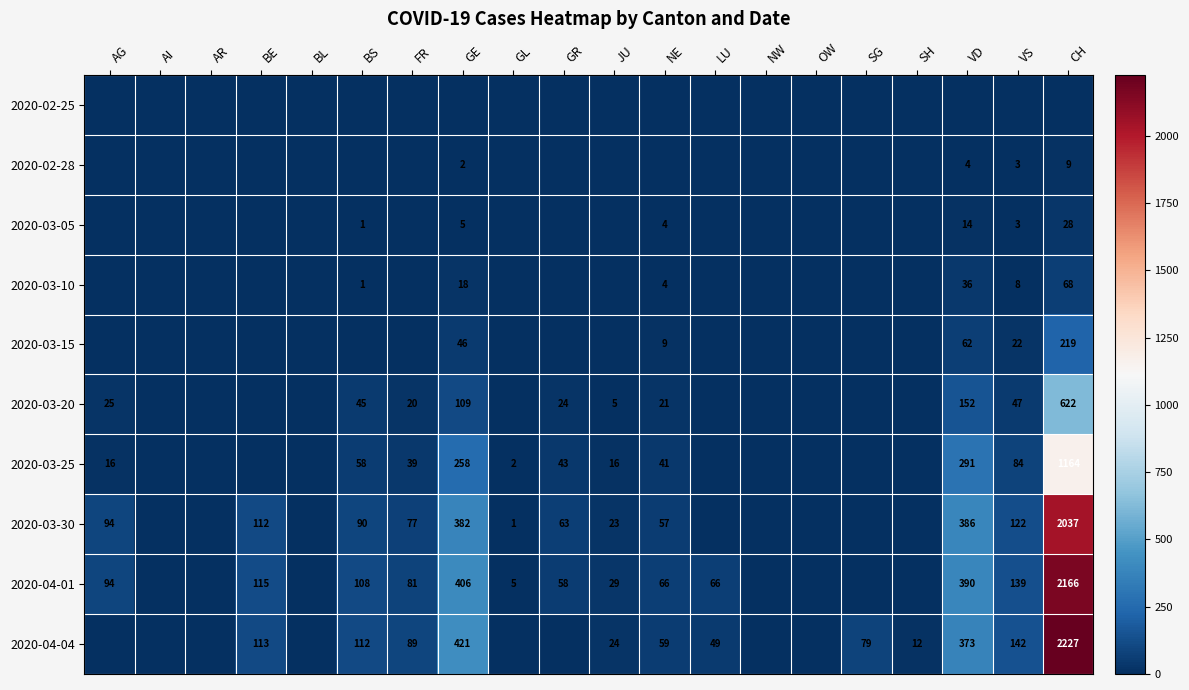

The value of 2020-03-25 at NE is 41. True or false?

True